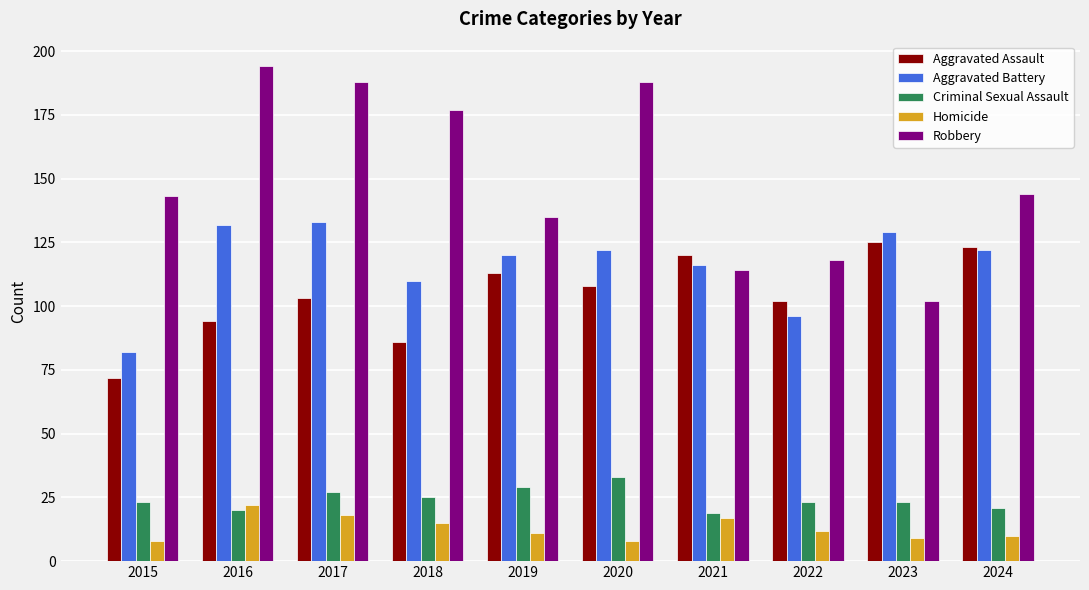

Which series has the largest range (max minus min)?

Robbery